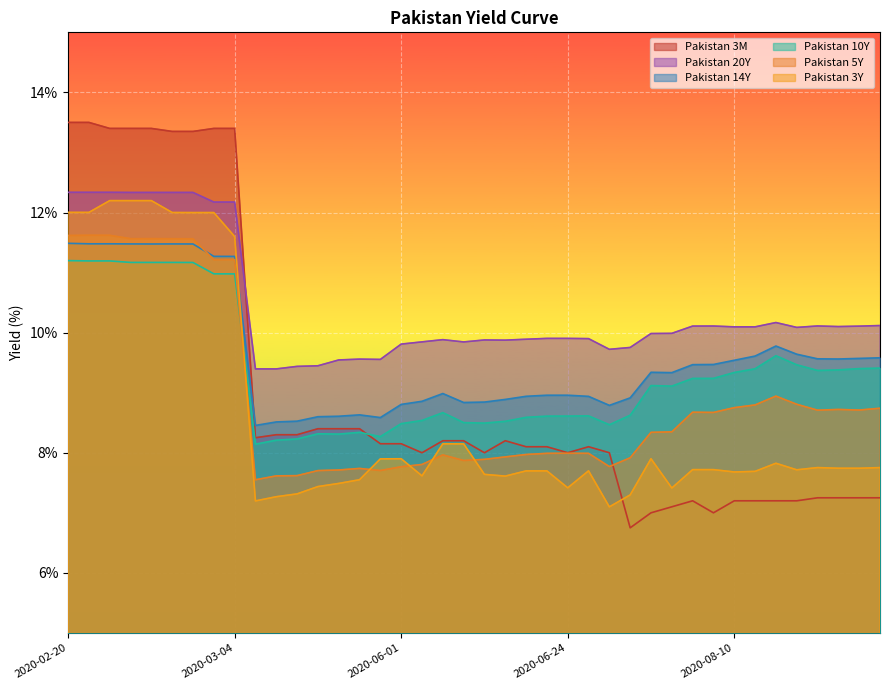

Reading left to right, what are all the values shown in this chart?

Pakistan 3M: 2020-02-20=13.5	2020-02-21=13.5	2020-02-24=13.4	2020-02-25=13.4	2020-02-26=13.4	2020-02-28=13.3	2020-03-02=13.3	2020-03-03=13.4	2020-03-04=13.4	2020-05-06=8.2	2020-05-07=8.3	2020-05-08=8.3	2020-05-12=8.4	2020-05-13=8.4	2020-05-14=8.4	2020-05-28=8.2	2020-06-01=8.2	2020-06-02=8.0	2020-06-04=8.2	2020-06-09=8.2	2020-06-10=8.0	2020-06-11=8.2	2020-06-22=8.1	2020-06-23=8.1	2020-06-24=8.0	2020-06-25=8.1	2020-06-29=8.0	2020-07-06=6.8	2020-07-29=7.0	2020-07-30=7.1	2020-08-03=7.2	2020-08-04=7.0	2020-08-10=7.2	2020-08-11=7.2	2020-08-12=7.2	2020-08-17=7.2	2020-09-01=7.2	2020-09-02=7.2	2020-09-03=7.2	2020-09-04=7.2
Pakistan 3Y: 2020-02-20=12.0	2020-02-21=12.0	2020-02-24=12.2	2020-02-25=12.2	2020-02-26=12.2	2020-02-28=12.0	2020-03-02=12.0	2020-03-03=12.0	2020-03-04=11.6	2020-05-06=7.2	2020-05-07=7.3	2020-05-08=7.3	2020-05-12=7.4	2020-05-13=7.5	2020-05-14=7.6	2020-05-28=7.9	2020-06-01=7.9	2020-06-02=7.6	2020-06-04=8.1	2020-06-09=8.1	2020-06-10=7.6	2020-06-11=7.6	2020-06-22=7.7	2020-06-23=7.7	2020-06-24=7.4	2020-06-25=7.7	2020-06-29=7.1	2020-07-06=7.3	2020-07-29=7.9	2020-07-30=7.4	2020-08-03=7.7	2020-08-04=7.7	2020-08-10=7.7	2020-08-11=7.7	2020-08-12=7.8	2020-08-17=7.7	2020-09-01=7.8	2020-09-02=7.7	2020-09-03=7.7	2020-09-04=7.8
Pakistan 5Y: 2020-02-20=11.6	2020-02-21=11.6	2020-02-24=11.6	2020-02-25=11.6	2020-02-26=11.6	2020-02-28=11.6	2020-03-02=11.6	2020-03-03=11.2	2020-03-04=11.2	2020-05-06=7.5	2020-05-07=7.6	2020-05-08=7.6	2020-05-12=7.7	2020-05-13=7.7	2020-05-14=7.7	2020-05-28=7.7	2020-06-01=7.8	2020-06-02=7.8	2020-06-04=8.0	2020-06-09=7.9	2020-06-10=7.9	2020-06-11=7.9	2020-06-22=8.0	2020-06-23=8.0	2020-06-24=8.0	2020-06-25=8.0	2020-06-29=7.8	2020-07-06=7.9	2020-07-29=8.3	2020-07-30=8.3	2020-08-03=8.7	2020-08-04=8.7	2020-08-10=8.8	2020-08-11=8.8	2020-08-12=8.9	2020-08-17=8.8	2020-09-01=8.7	2020-09-02=8.7	2020-09-03=8.7	2020-09-04=8.7
Pakistan 10Y: 2020-02-20=11.2	2020-02-21=11.2	2020-02-24=11.2	2020-02-25=11.2	2020-02-26=11.2	2020-02-28=11.2	2020-03-02=11.2	2020-03-03=11.0	2020-03-04=11.0	2020-05-06=8.1	2020-05-07=8.2	2020-05-08=8.2	2020-05-12=8.3	2020-05-13=8.3	2020-05-14=8.3	2020-05-28=8.3	2020-06-01=8.5	2020-06-02=8.5	2020-06-04=8.7	2020-06-09=8.5	2020-06-10=8.5	2020-06-11=8.5	2020-06-22=8.6	2020-06-23=8.6	2020-06-24=8.6	2020-06-25=8.6	2020-06-29=8.5	2020-07-06=8.6	2020-07-29=9.1	2020-07-30=9.1	2020-08-03=9.2	2020-08-04=9.2	2020-08-10=9.3	2020-08-11=9.4	2020-08-12=9.6	2020-08-17=9.5	2020-09-01=9.4	2020-09-02=9.4	2020-09-03=9.4	2020-09-04=9.4
Pakistan 14Y: 2020-02-20=11.5	2020-02-21=11.5	2020-02-24=11.5	2020-02-25=11.5	2020-02-26=11.5	2020-02-28=11.5	2020-03-02=11.5	2020-03-03=11.3	2020-03-04=11.3	2020-05-06=8.5	2020-05-07=8.5	2020-05-08=8.5	2020-05-12=8.6	2020-05-13=8.6	2020-05-14=8.6	2020-05-28=8.6	2020-06-01=8.8	2020-06-02=8.9	2020-06-04=9.0	2020-06-09=8.8	2020-06-10=8.8	2020-06-11=8.9	2020-06-22=8.9	2020-06-23=9.0	2020-06-24=9.0	2020-06-25=8.9	2020-06-29=8.8	2020-07-06=8.9	2020-07-29=9.3	2020-07-30=9.3	2020-08-03=9.5	2020-08-04=9.5	2020-08-10=9.5	2020-08-11=9.6	2020-08-12=9.8	2020-08-17=9.6	2020-09-01=9.6	2020-09-02=9.6	2020-09-03=9.6	2020-09-04=9.6
Pakistan 20Y: 2020-02-20=12.3	2020-02-21=12.3	2020-02-24=12.3	2020-02-25=12.3	2020-02-26=12.3	2020-02-28=12.3	2020-03-02=12.3	2020-03-03=12.2	2020-03-04=12.2	2020-05-06=9.4	2020-05-07=9.4	2020-05-08=9.4	2020-05-12=9.4	2020-05-13=9.5	2020-05-14=9.6	2020-05-28=9.6	2020-06-01=9.8	2020-06-02=9.8	2020-06-04=9.9	2020-06-09=9.8	2020-06-10=9.9	2020-06-11=9.9	2020-06-22=9.9	2020-06-23=9.9	2020-06-24=9.9	2020-06-25=9.9	2020-06-29=9.7	2020-07-06=9.8	2020-07-29=10.0	2020-07-30=10.0	2020-08-03=10.1	2020-08-04=10.1	2020-08-10=10.1	2020-08-11=10.1	2020-08-12=10.2	2020-08-17=10.1	2020-09-01=10.1	2020-09-02=10.1	2020-09-03=10.1	2020-09-04=10.1